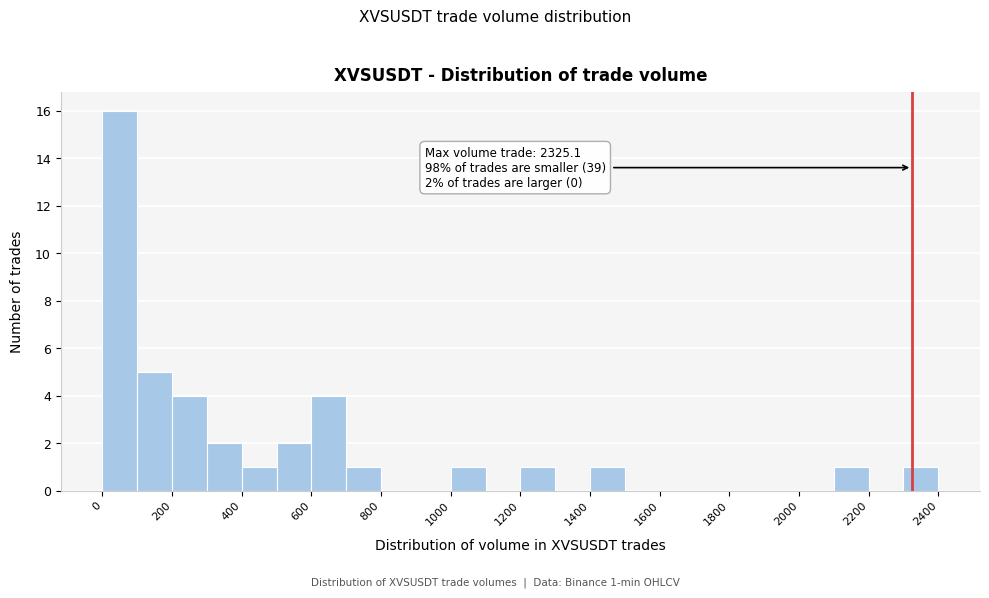

Which range on the x-axis has the tallest bar?

0 to 100